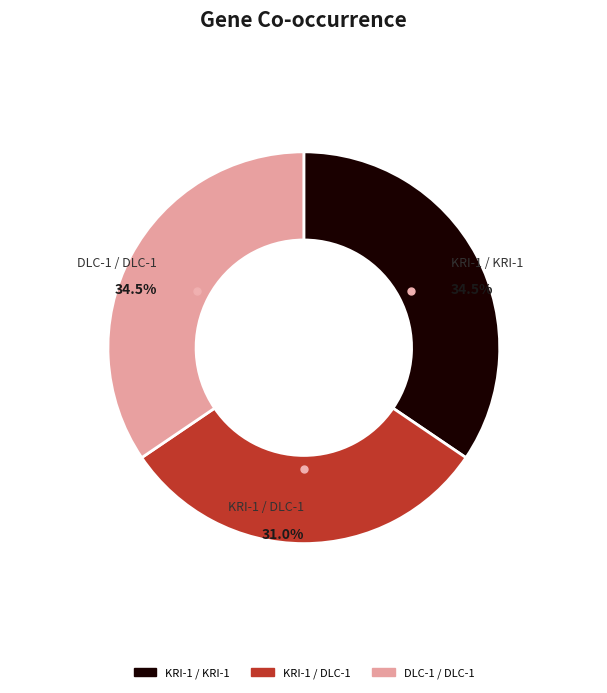

Combined, do KRI-1 / KRI-1 and KRI-1 / DLC-1 account for over 50%?

Yes